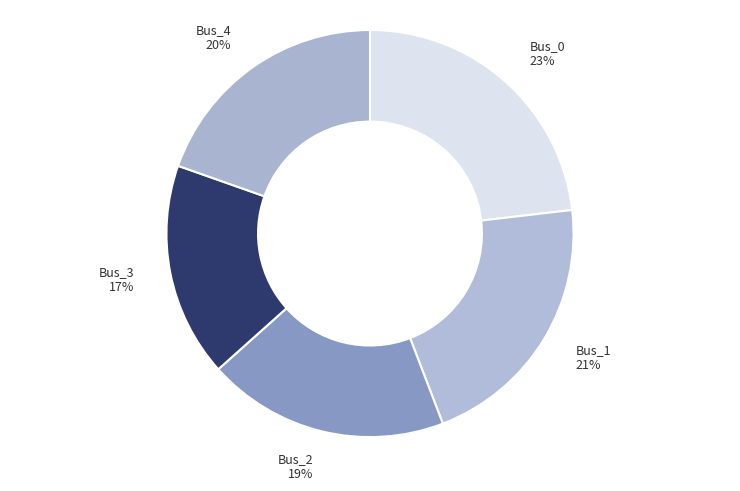

What is the smallest slice in the pie chart?

Bus_3